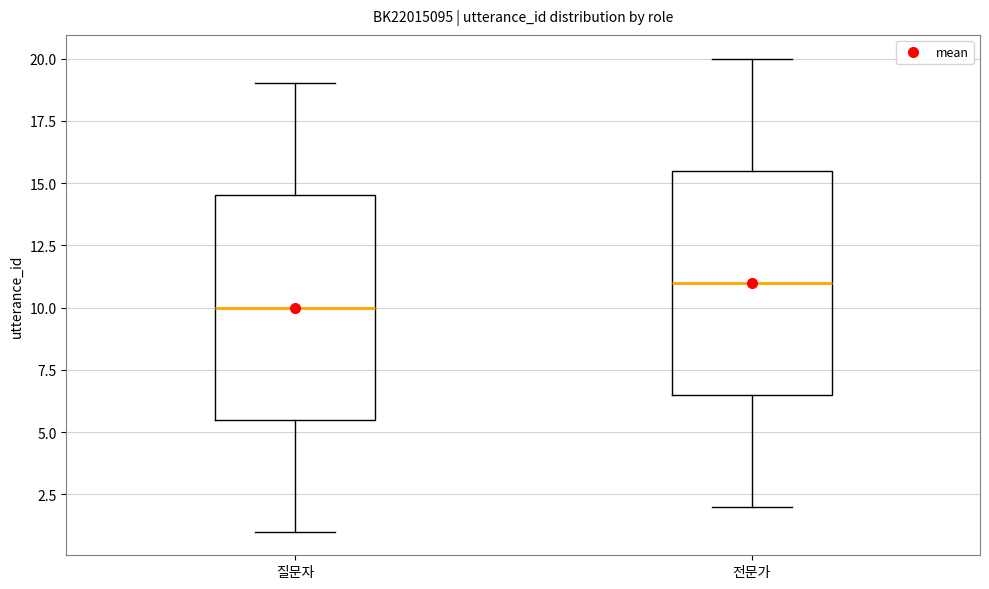

Which box's median line is the highest?

전문가